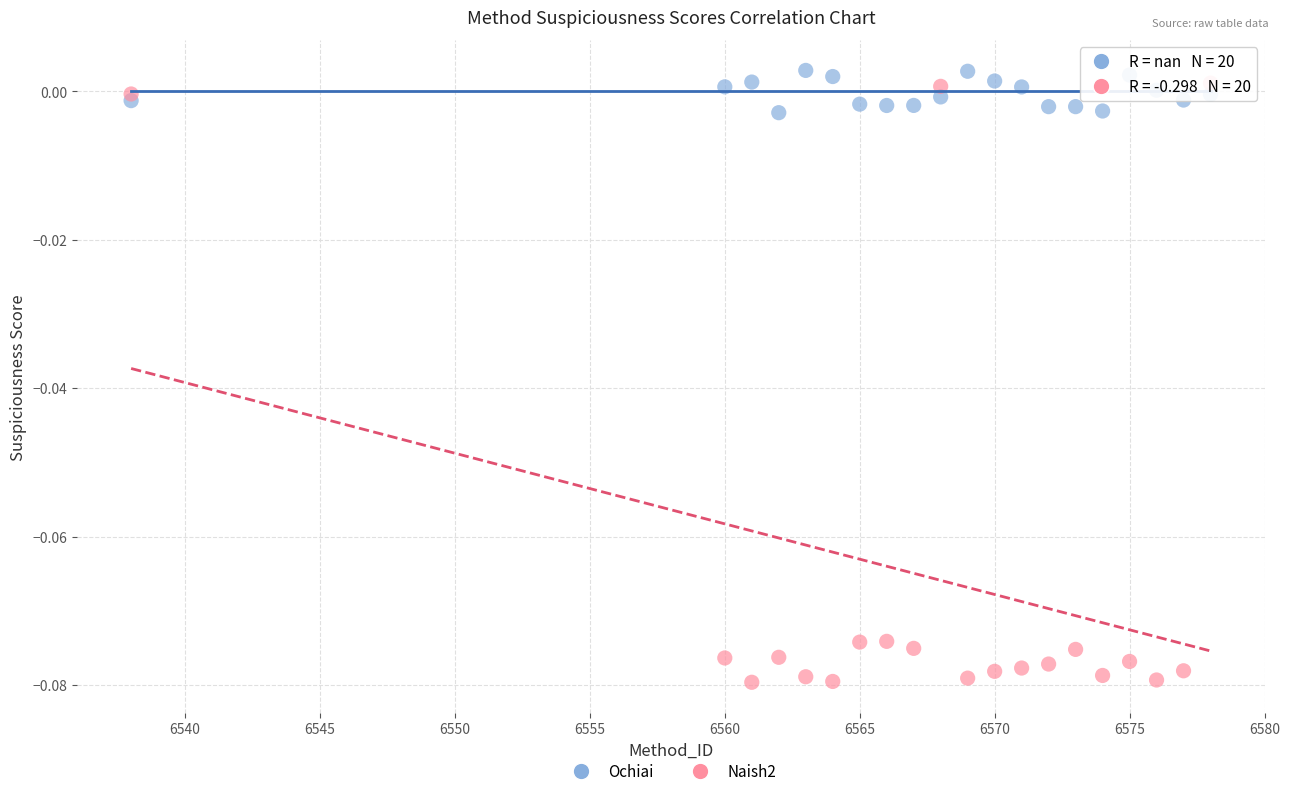

What are all the series names shown in the legend?

Ochiai, Naish2